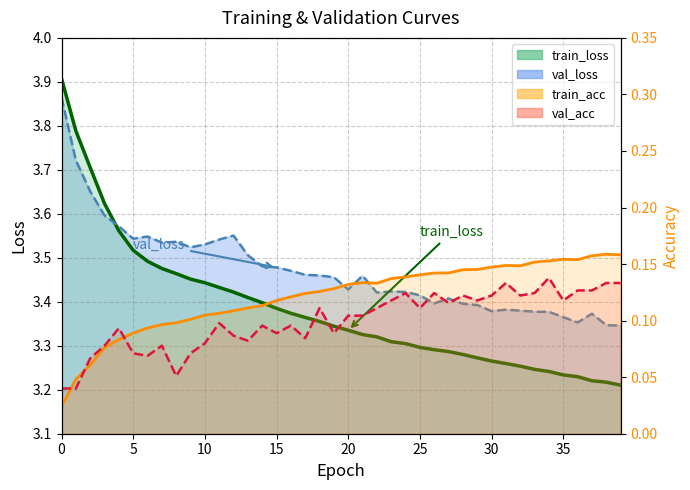

Between 25 and 13, which is larger?

13